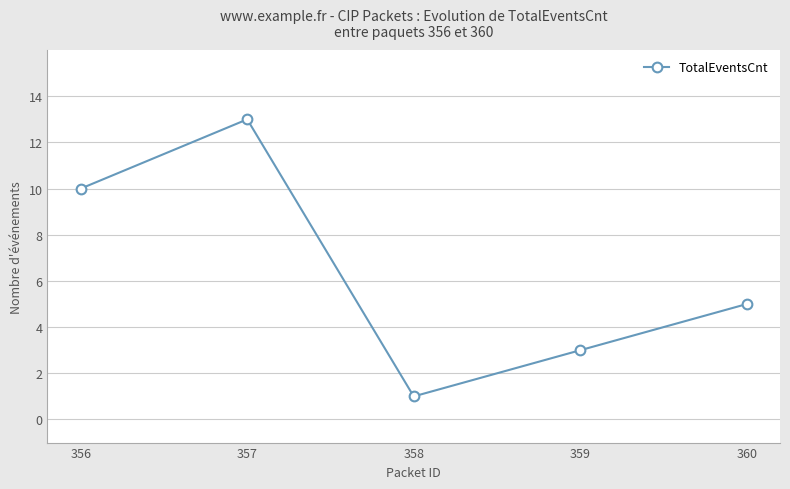

Reading left to right, list all the values displayed in this chart.

10	13	1	3	5